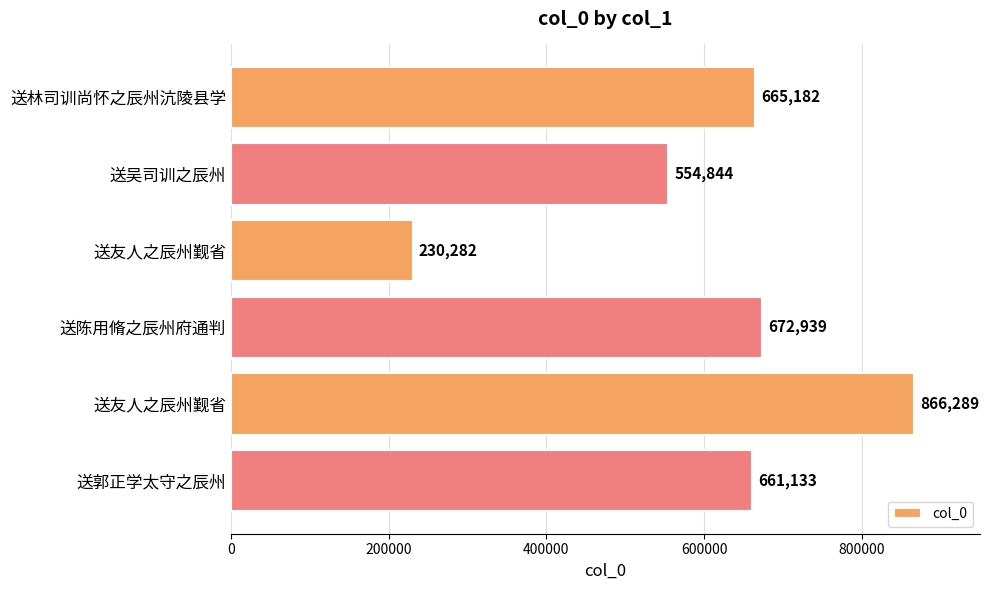

At which label is the value closest to 548285?

送吴司训之辰州